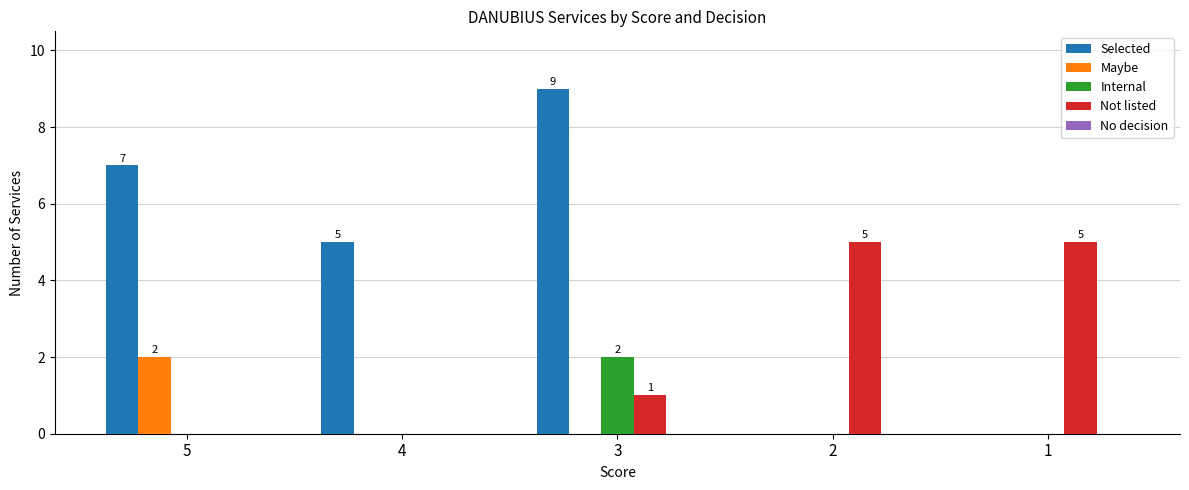

Which series changed the most between 3 and 1?

Selected